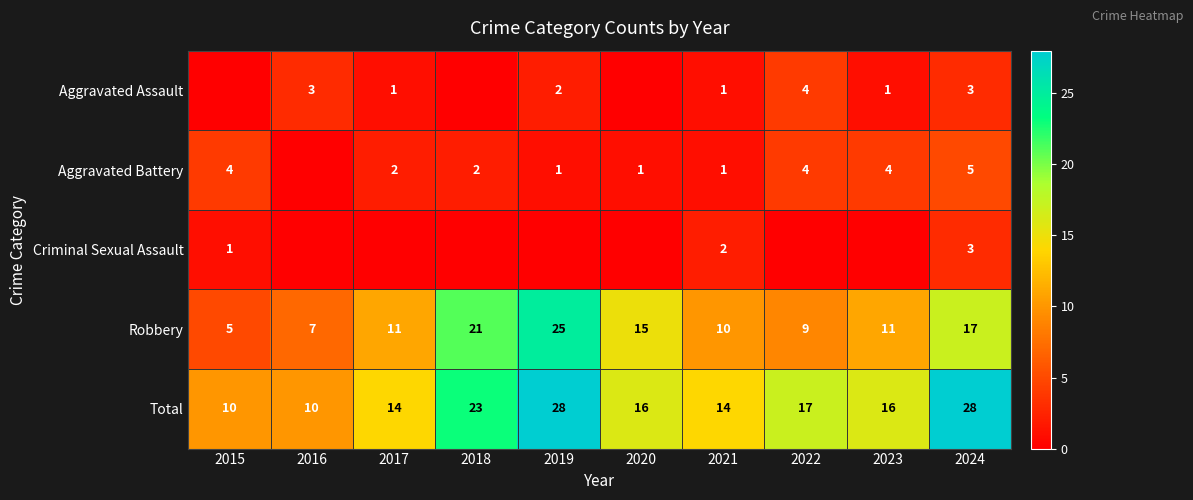

What is the sum of the Criminal Sexual Assault values at 2015 and 2021?

3